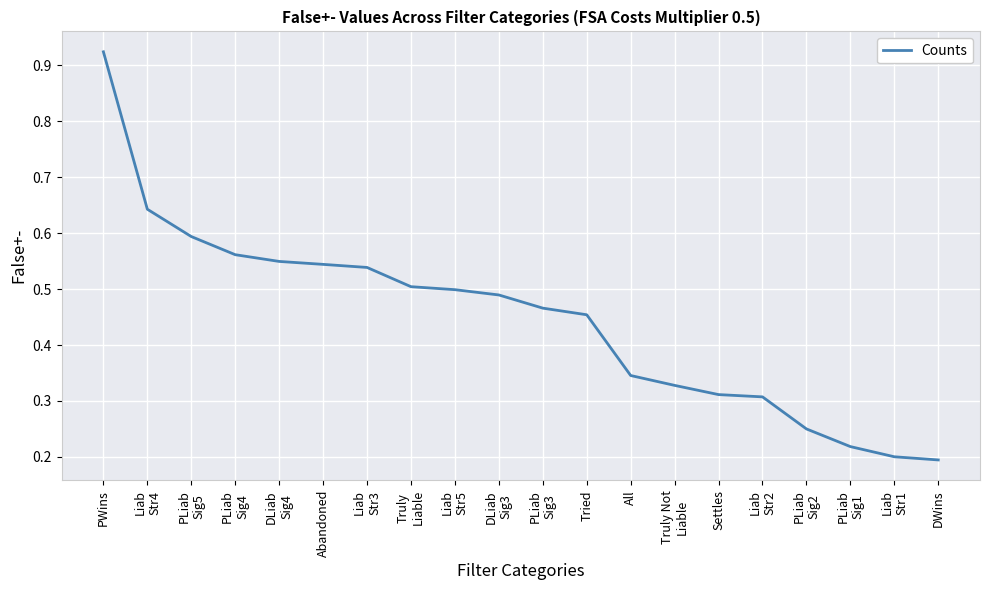

Which category has the highest value across all series?

PWins